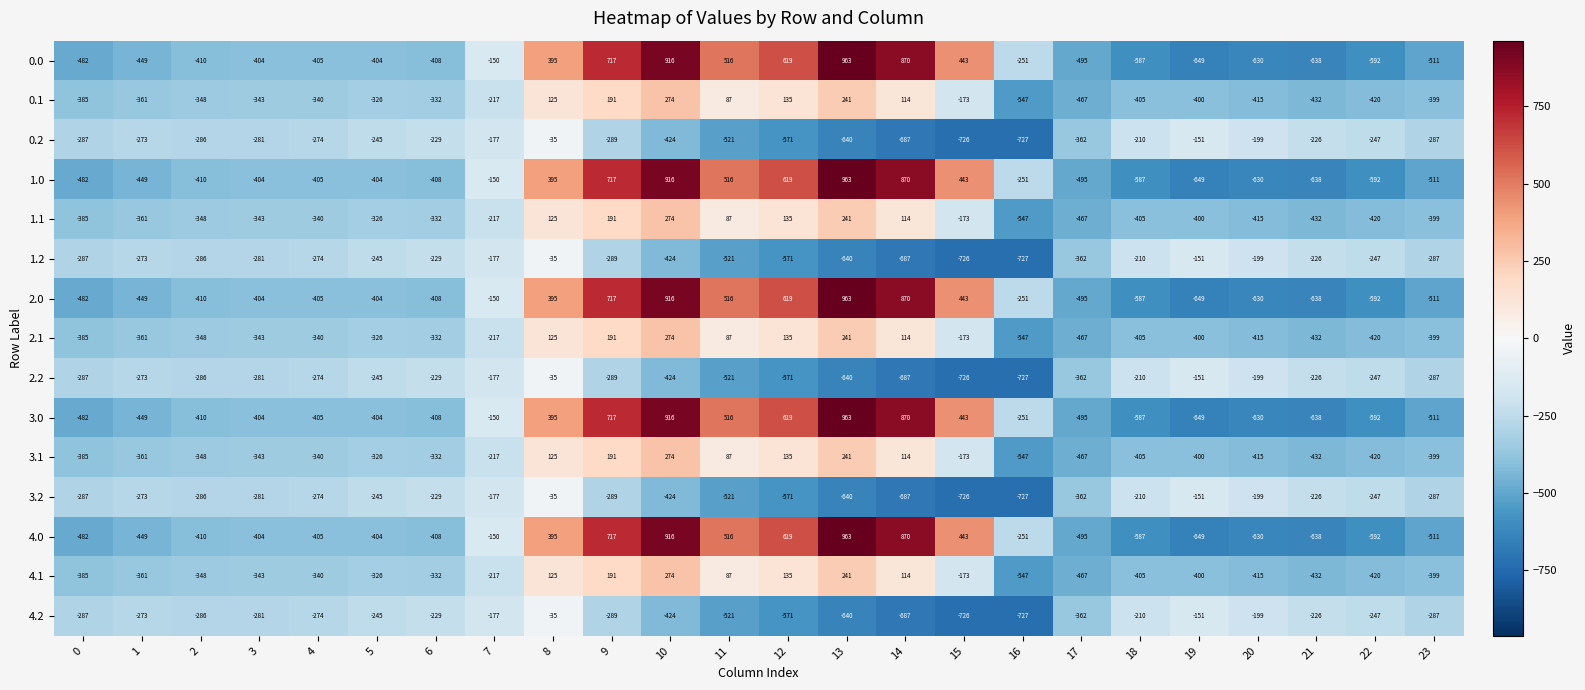

Where is 3.0 nearest to the value 157?

8